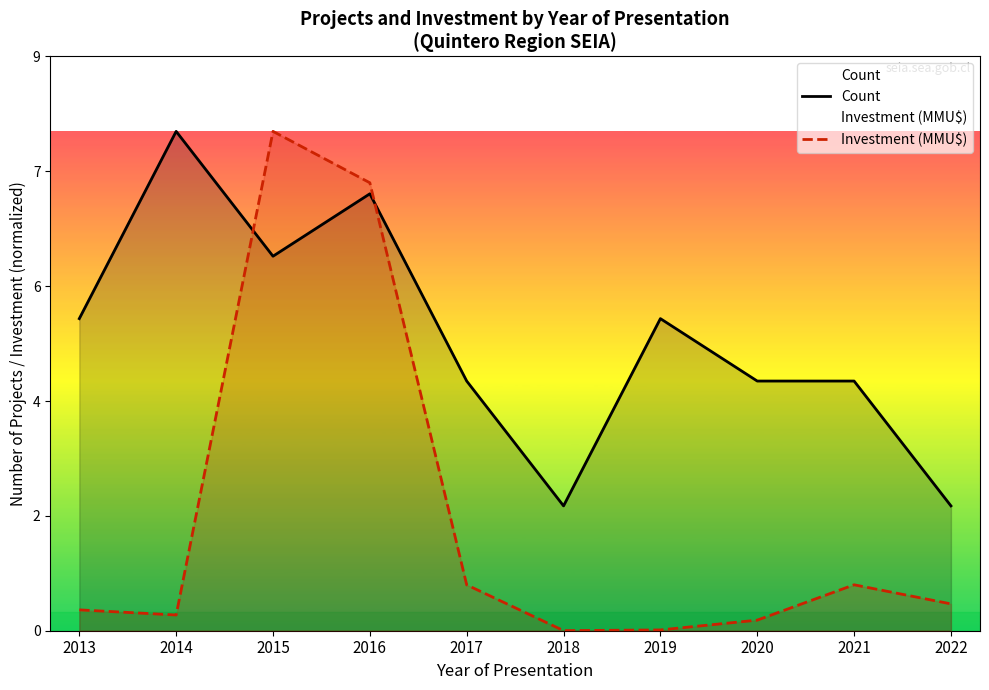

What is the spread (max minus min) of values at 2014?

7.7